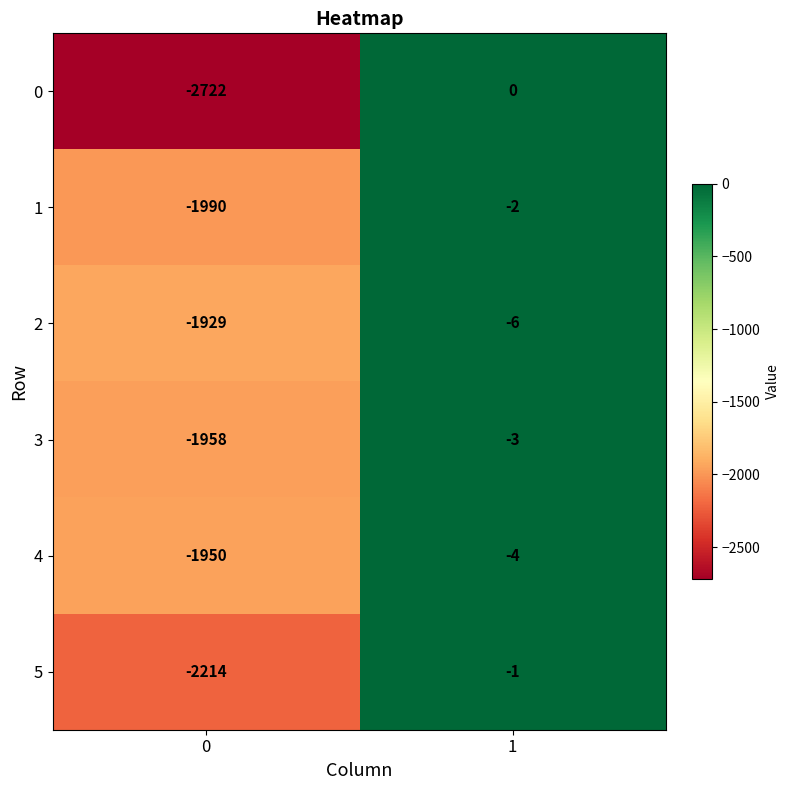

True or false: 2 has a value of -1929 at 0.

True